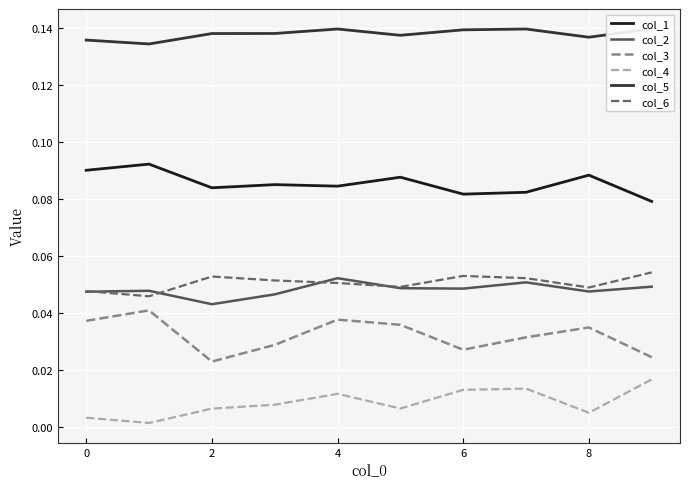

What is the value of the col_6 point at the 3rd from the left?

0.1